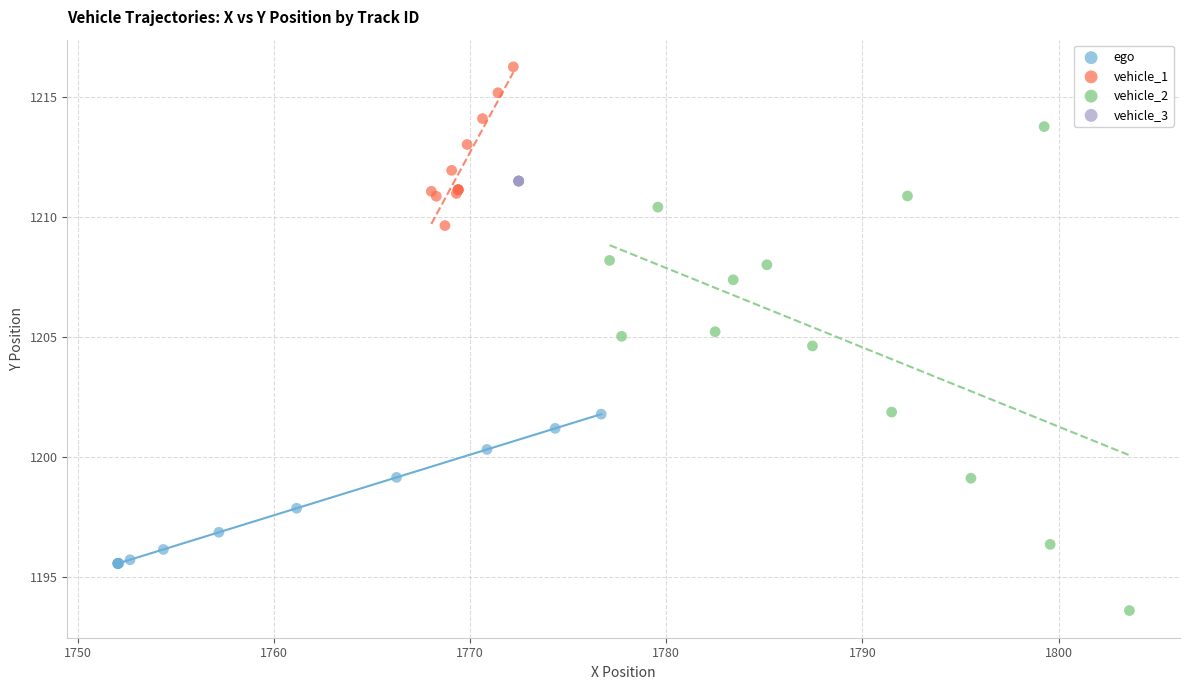

Which series contains the highest Y value?

vehicle_1